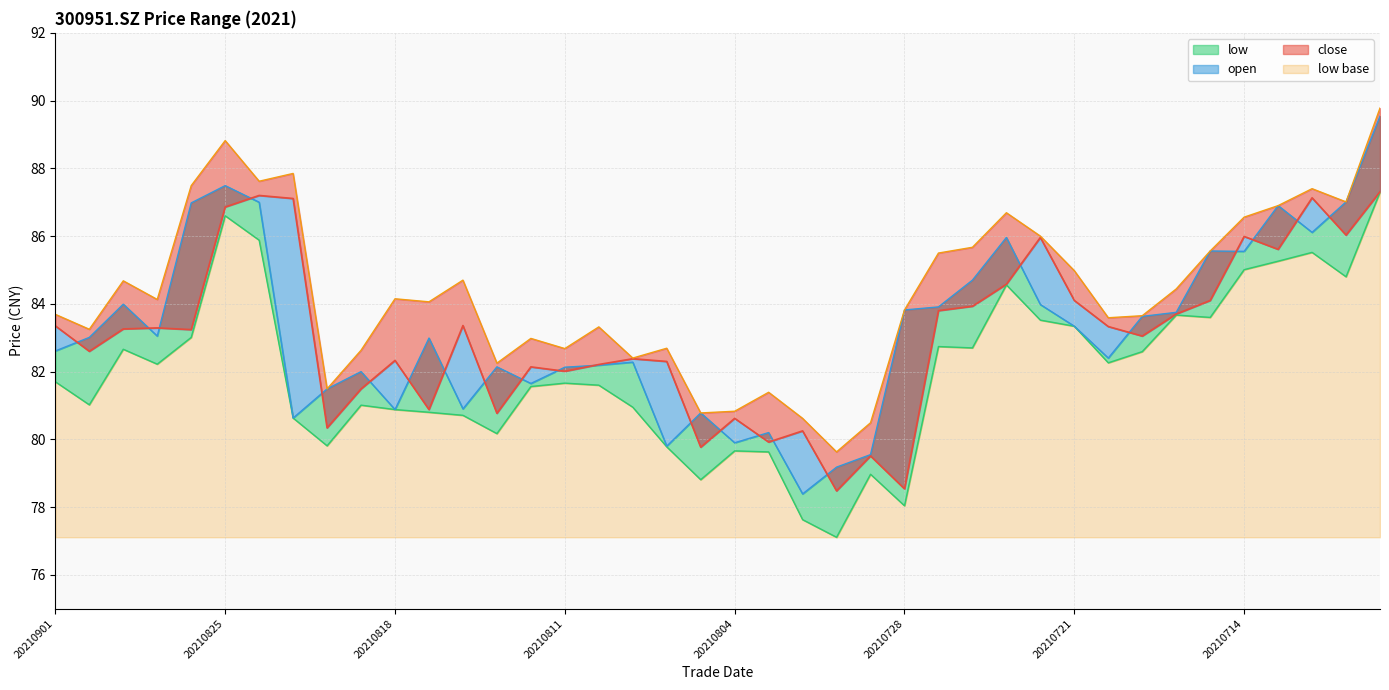

At which label is close closest to 82?

20210811